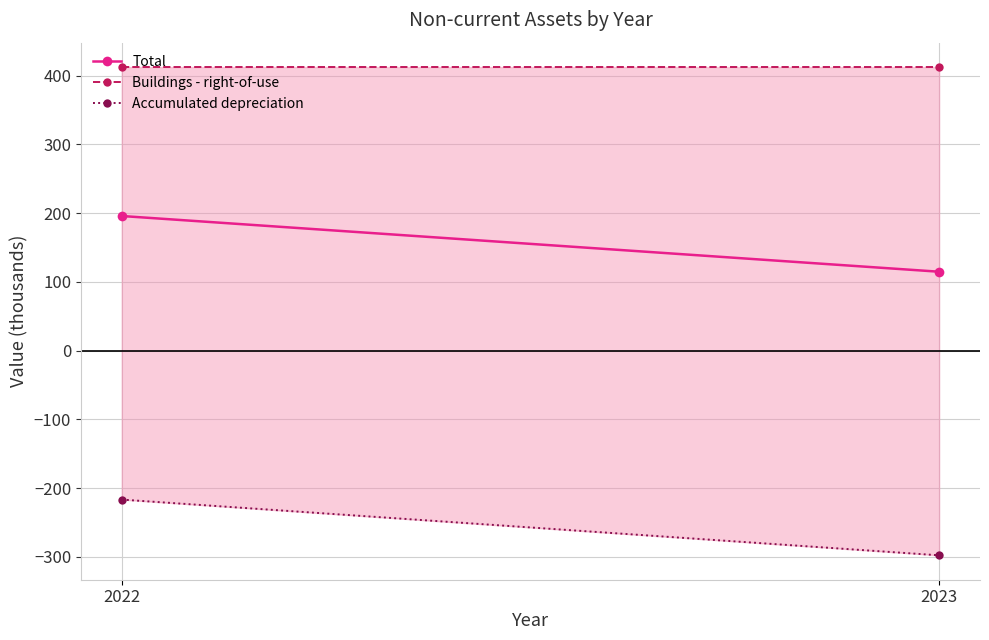

Is it true that Accumulated depreciation equals -297.7 at 2023?

True